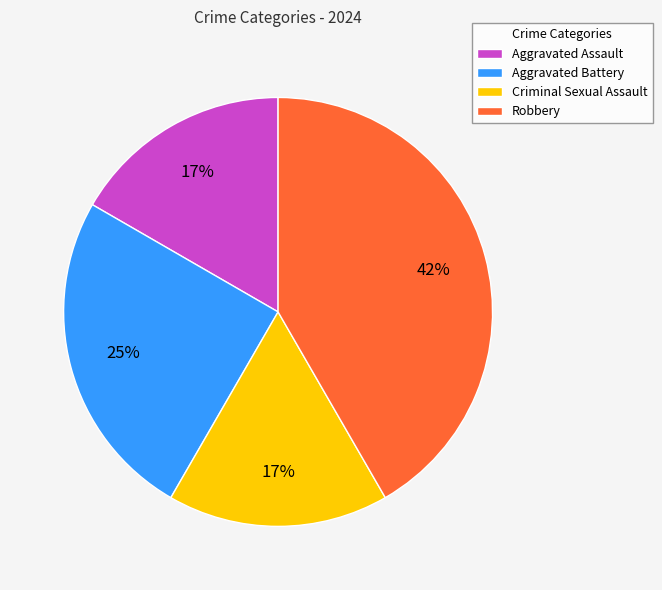

To the nearest percent, what portion does Aggravated Assault represent?

17%